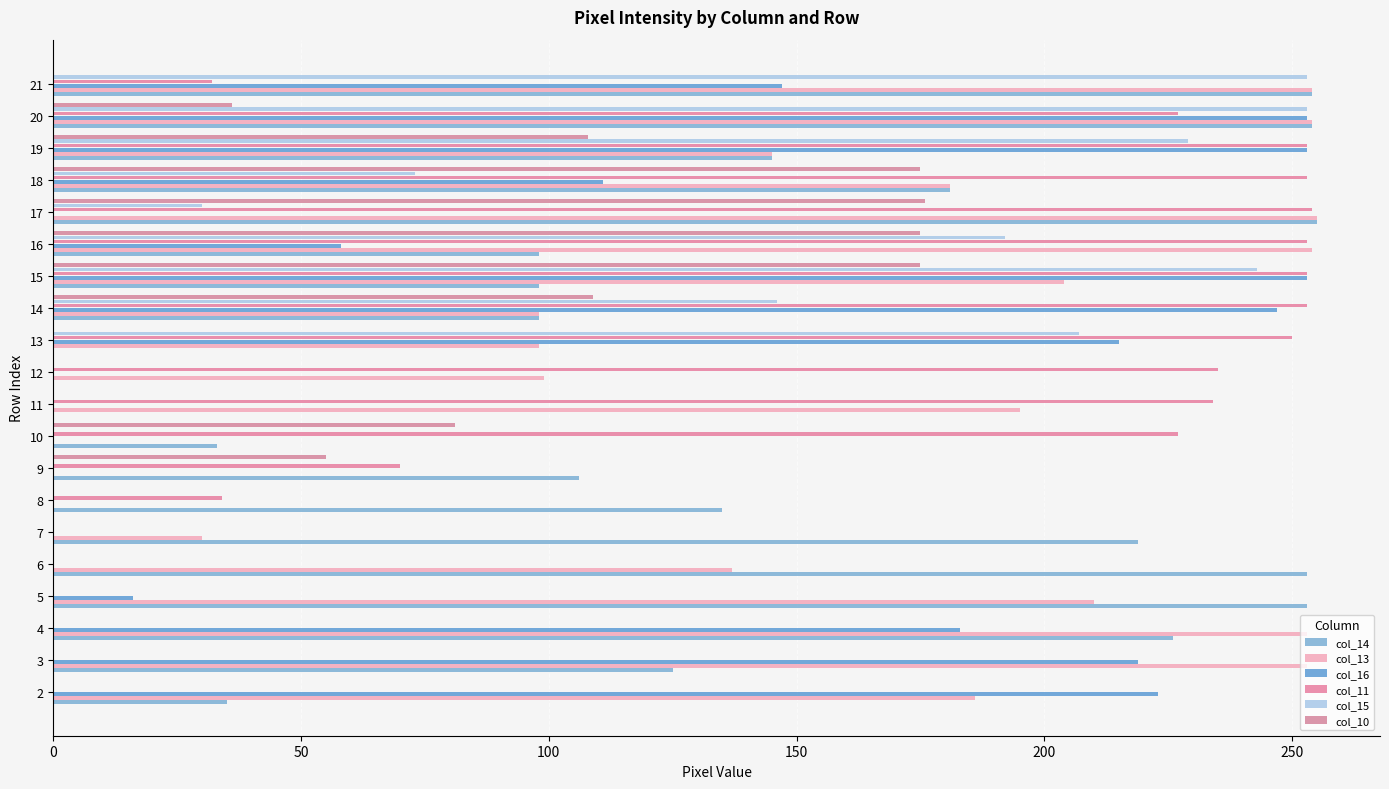

What are all the series names shown in the legend?

col_14, col_13, col_16, col_11, col_15, col_10